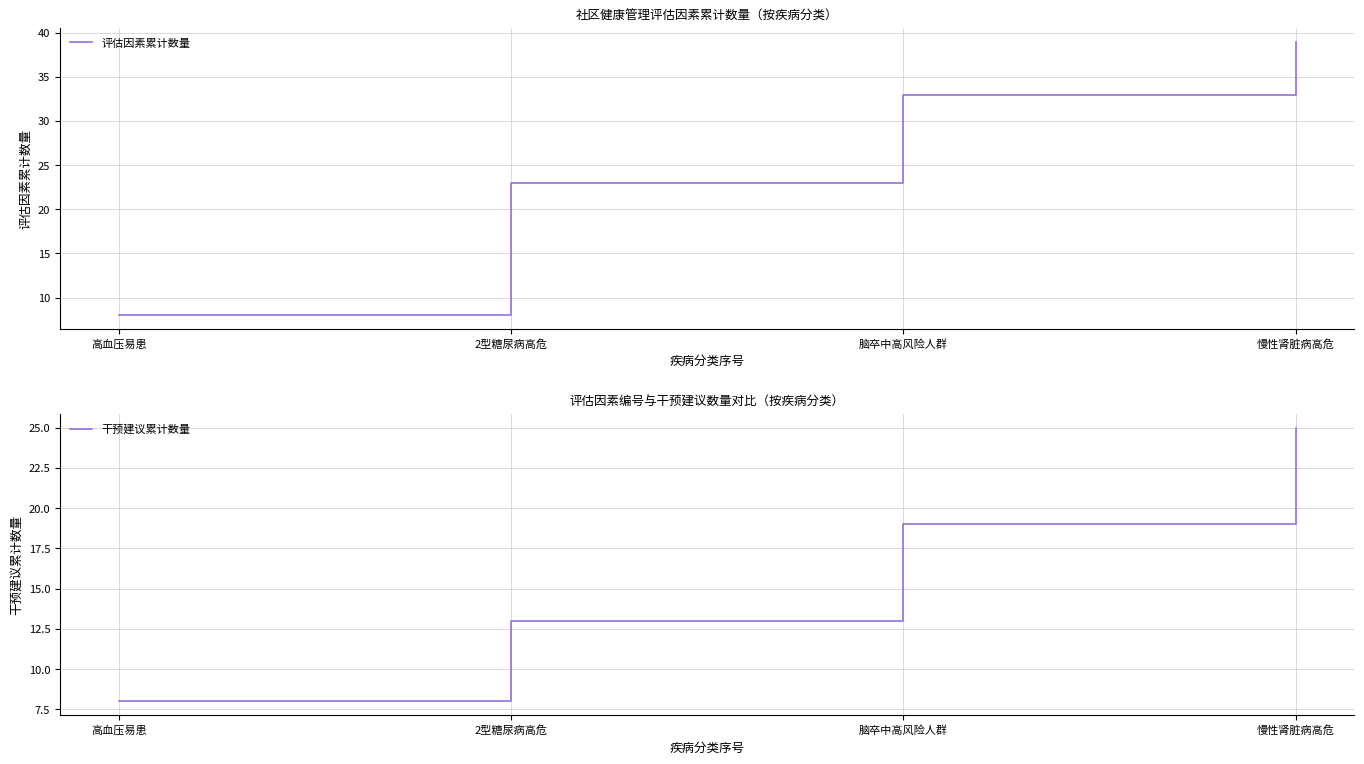

List the labels in order of 评估因素累计数量 value, smallest first.

高血压易患, 2型糖尿病高危, 脑卒中高风险人群, 慢性肾脏病高危